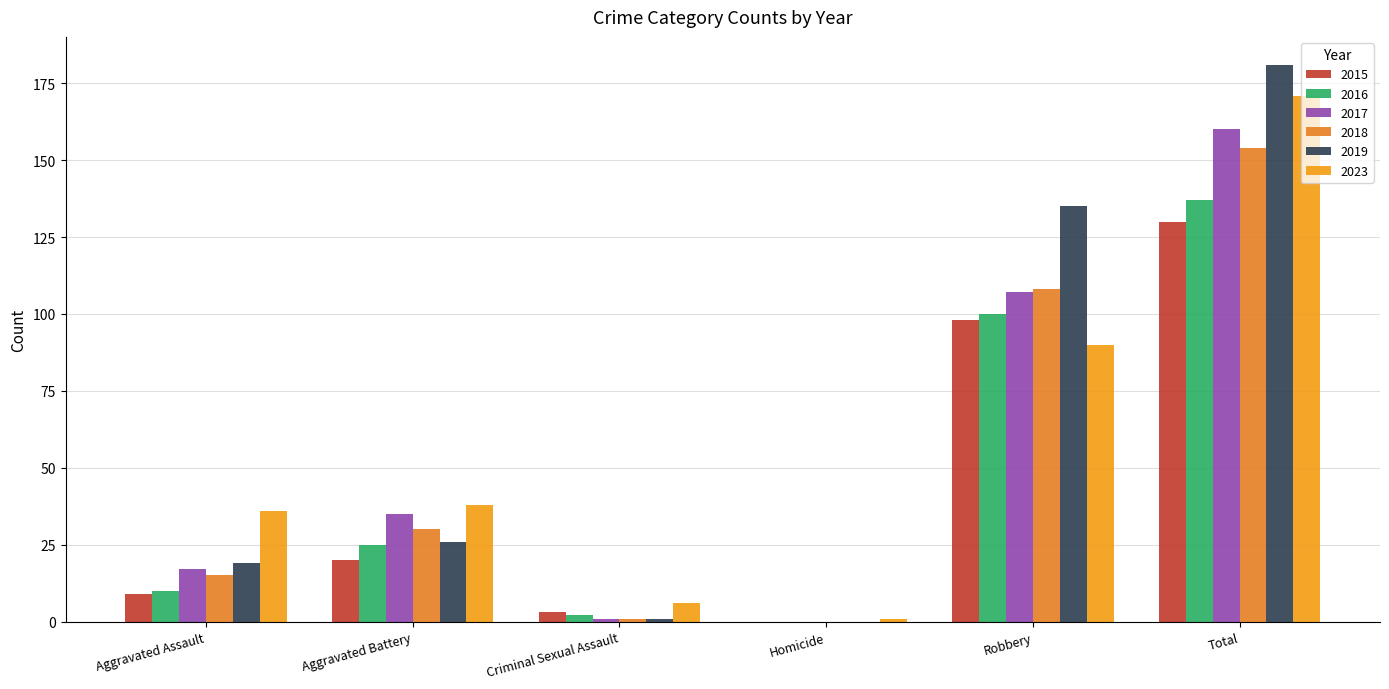

What is the label of the 6th bar from the right?

Aggravated Assault